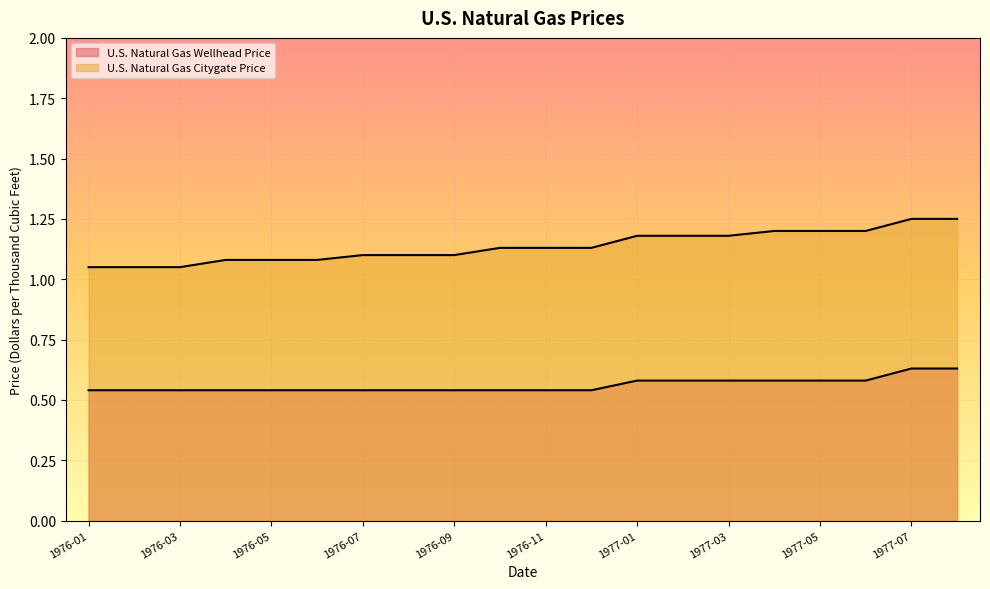

What is the label of the 4th point from the left?

1976-04